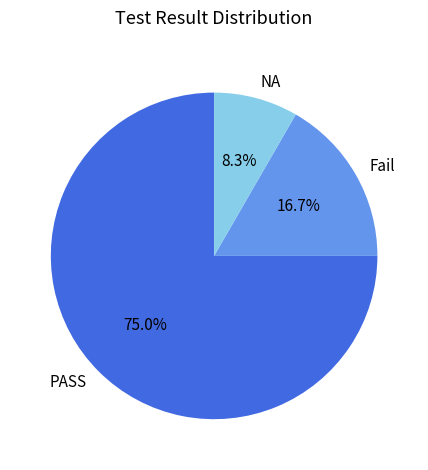

Is NA the majority of the pie?

No